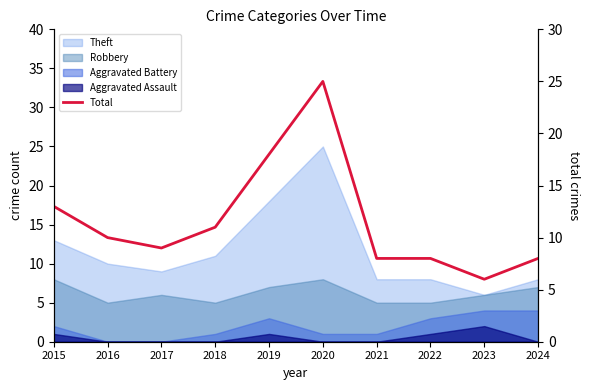

Rank the categories by value from highest to lowest.

2020, 2019, 2015, 2018, 2016, 2017, 2021, 2022, 2024, 2023